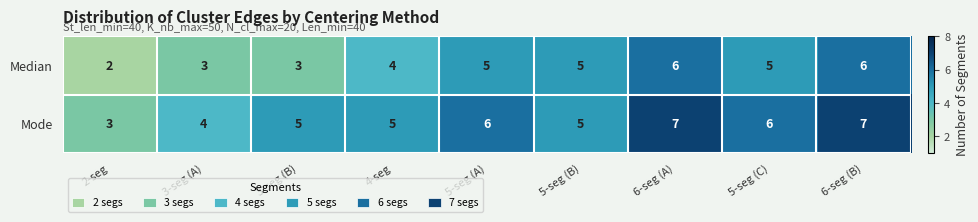

At how many categories does at least one series exceed 2?

9